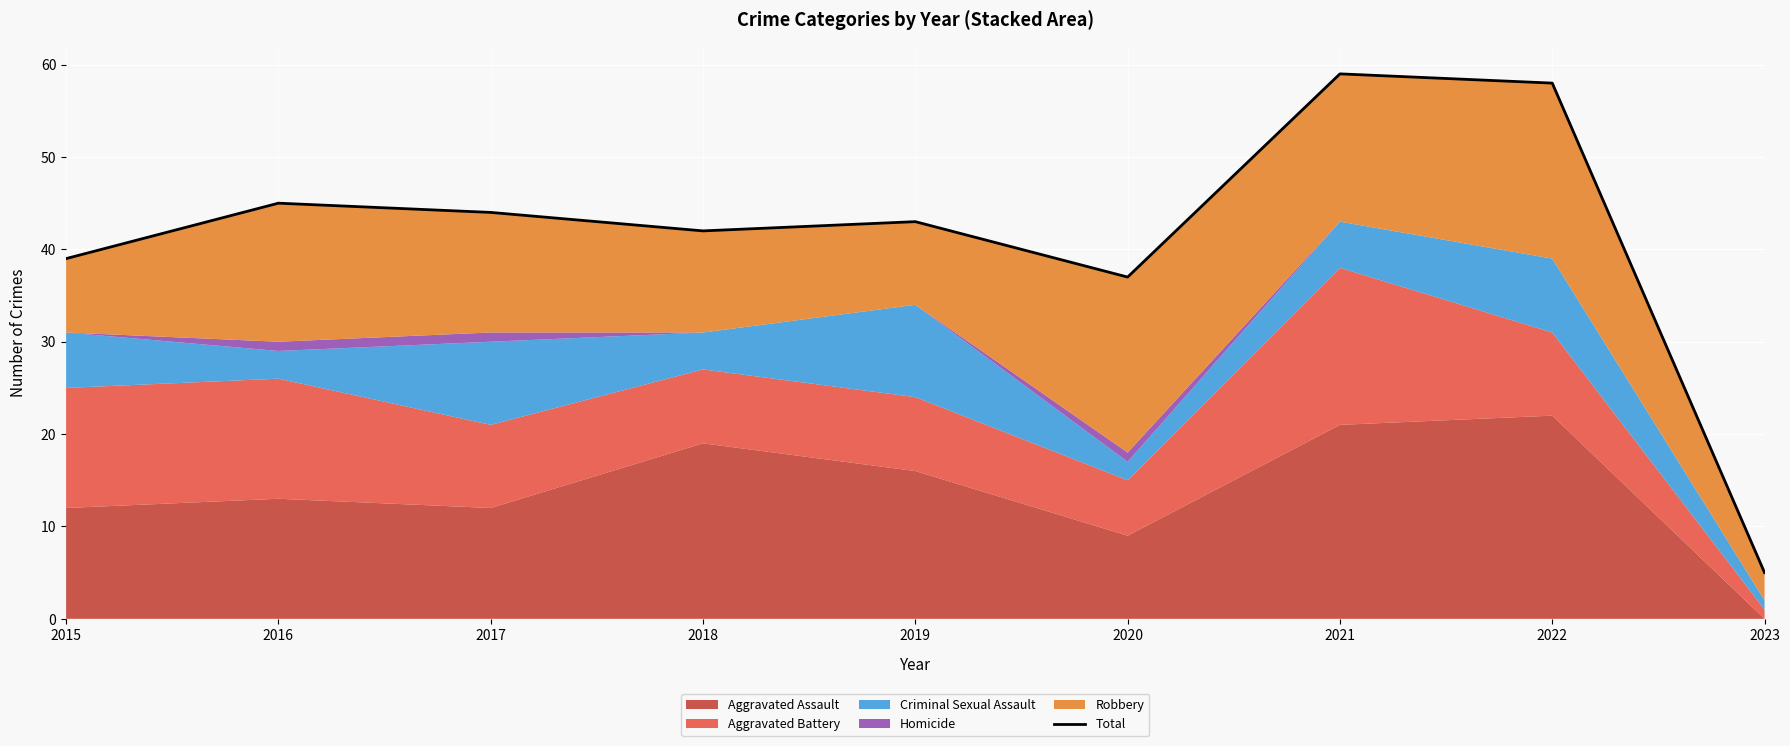

What is the change in value from 2018 to 2020?

-5